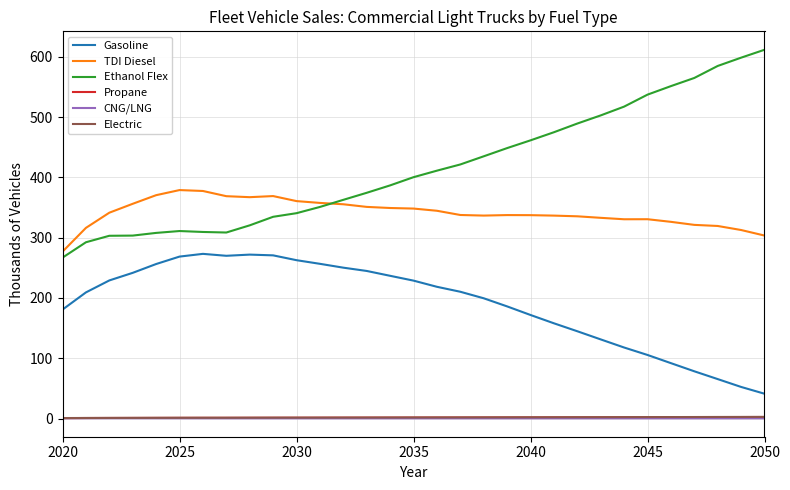

Which series has the widest spread of values?

Ethanol Flex